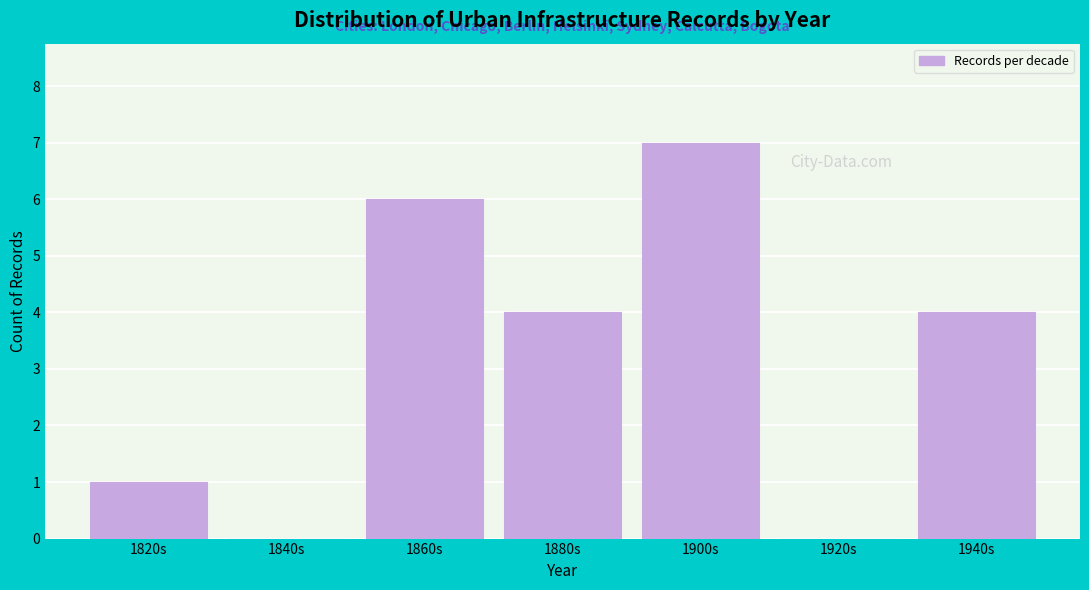

Reading right to left, what are all the values shown in this chart?

1940s=4	1920s=0	1900s=7	1880s=4	1860s=6	1840s=0	1820s=1